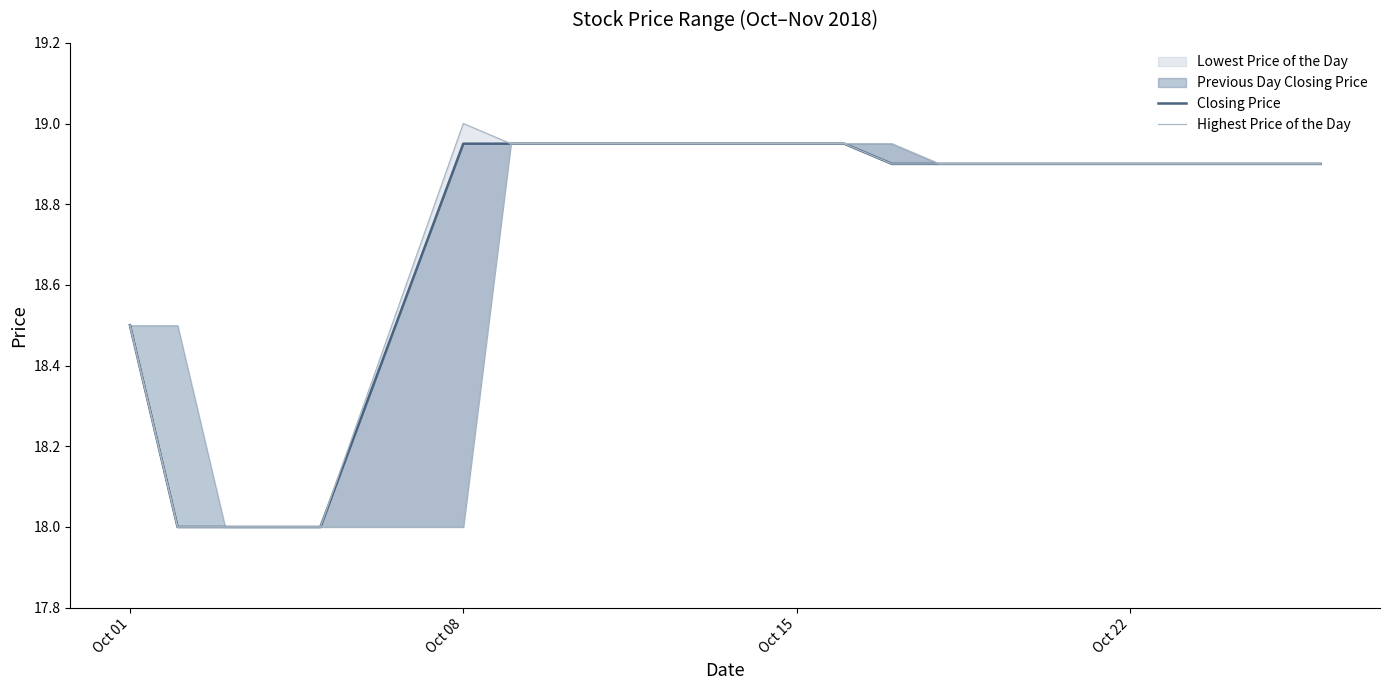

Which series has the largest total across all categories?

Highest Price of the Day